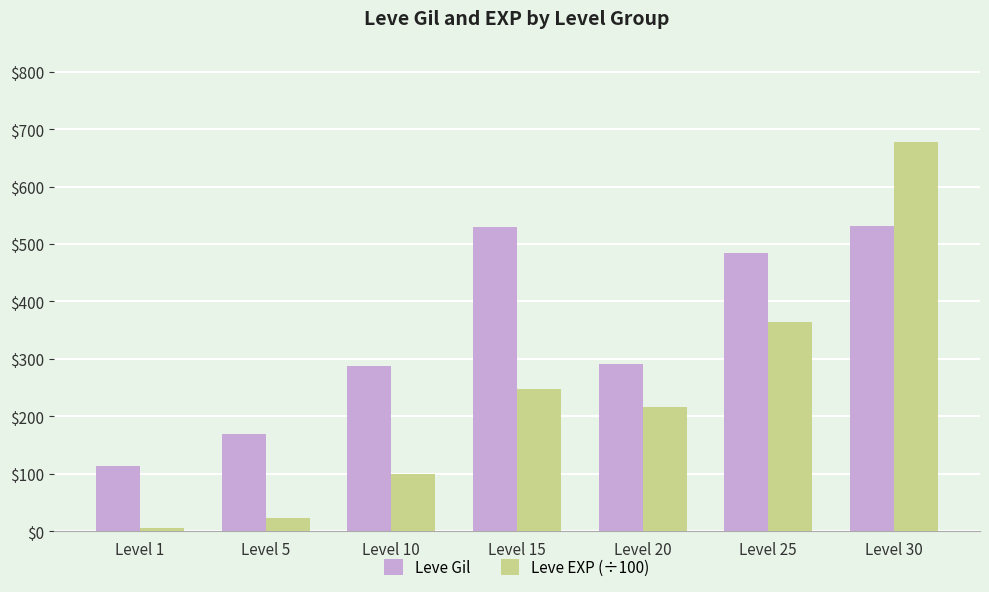

The Leve Gil series shows 529.0 at Level 15. True or false?

True